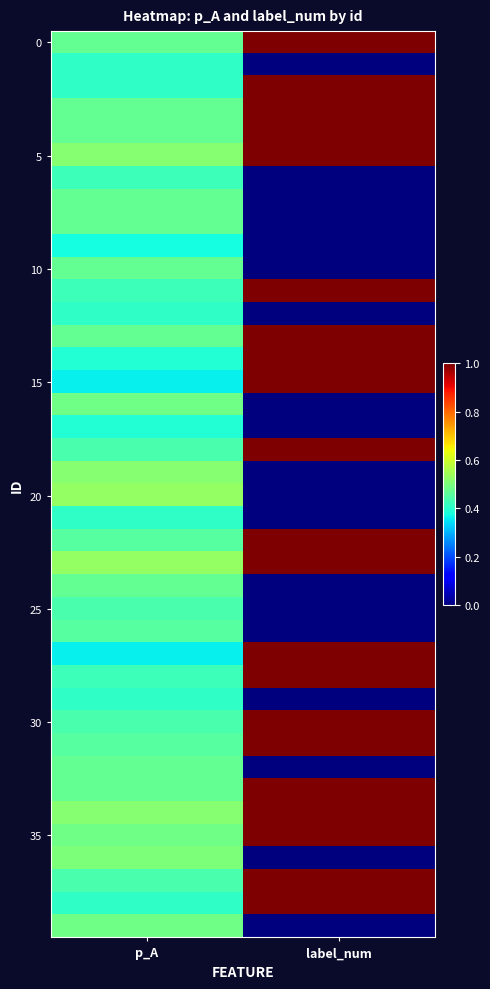

At which category does the chart reach its peak across all series?

label_num